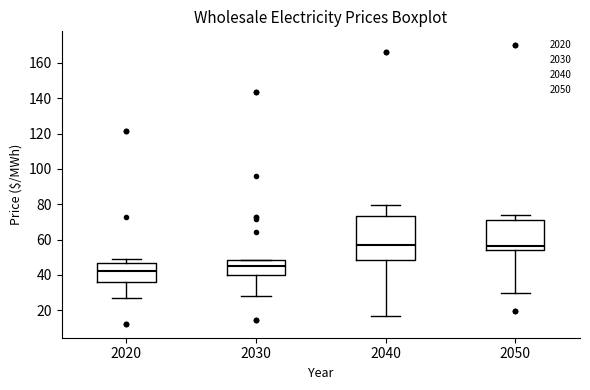

Which box is the tallest, from its lower edge to its upper edge?

2040